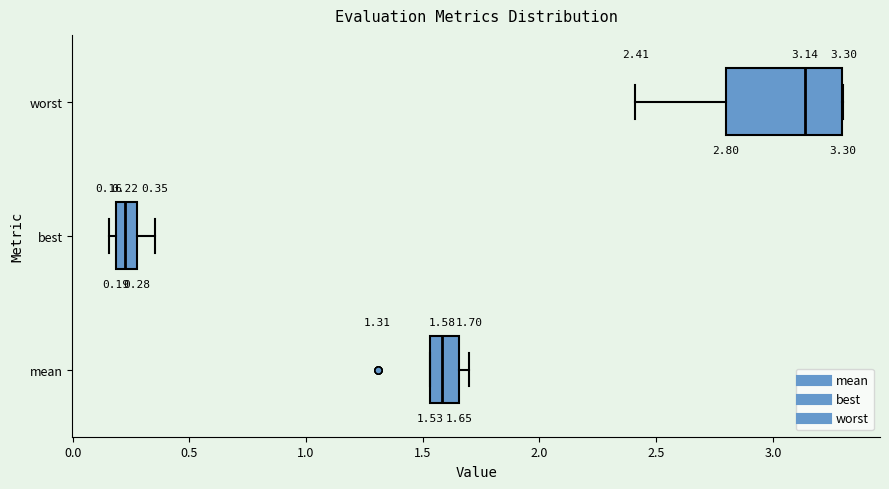

Which box is the widest, from its left edge to its right edge?

worst